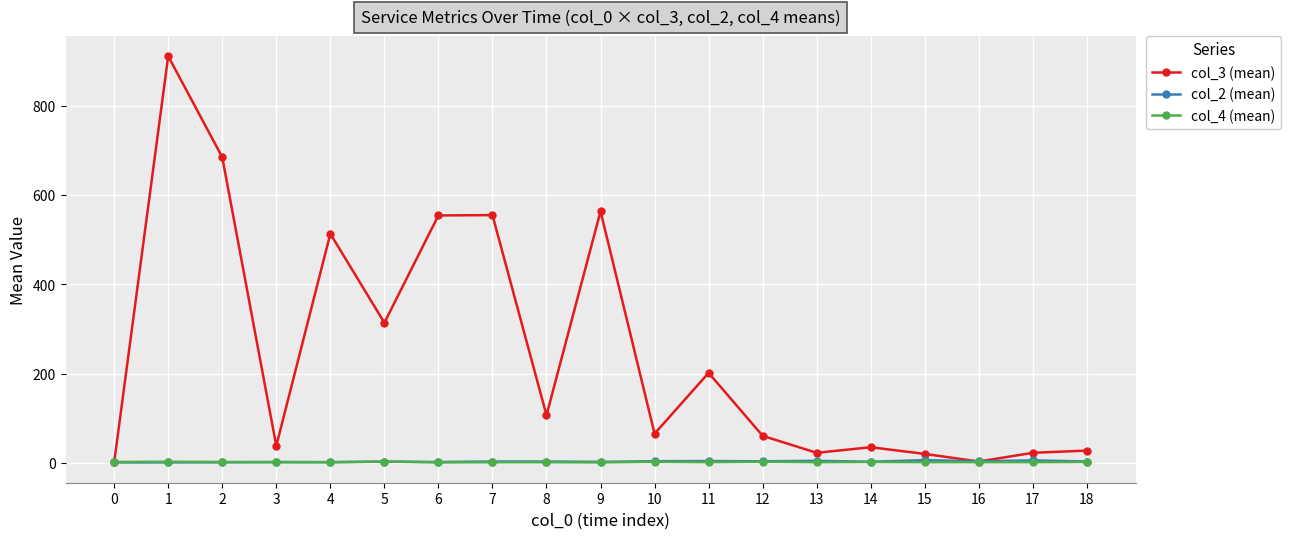

Which series has the largest range (max minus min)?

col_3 (mean)